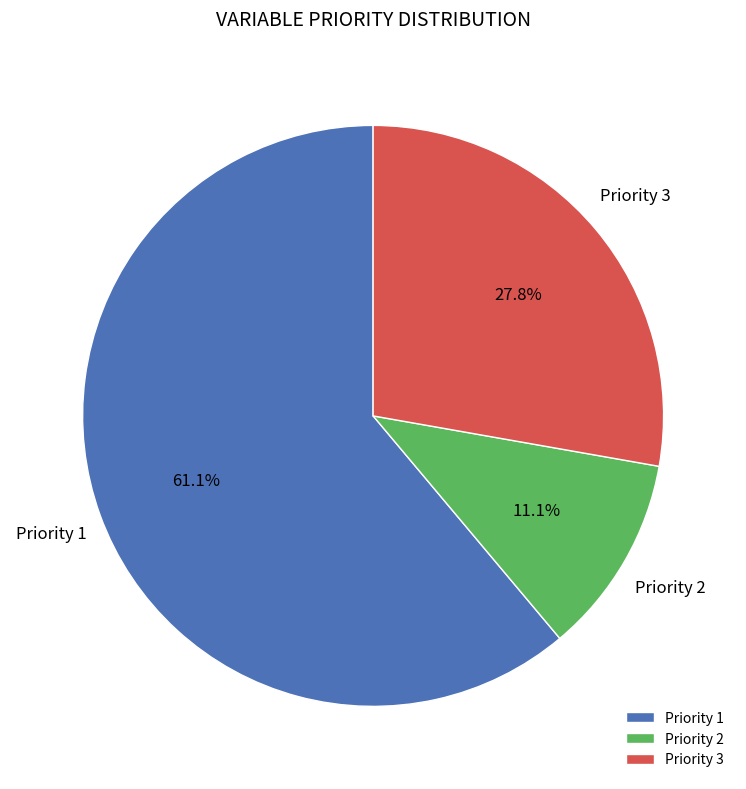

The Priority 3 slice represents 15% of the pie. True or false?

False